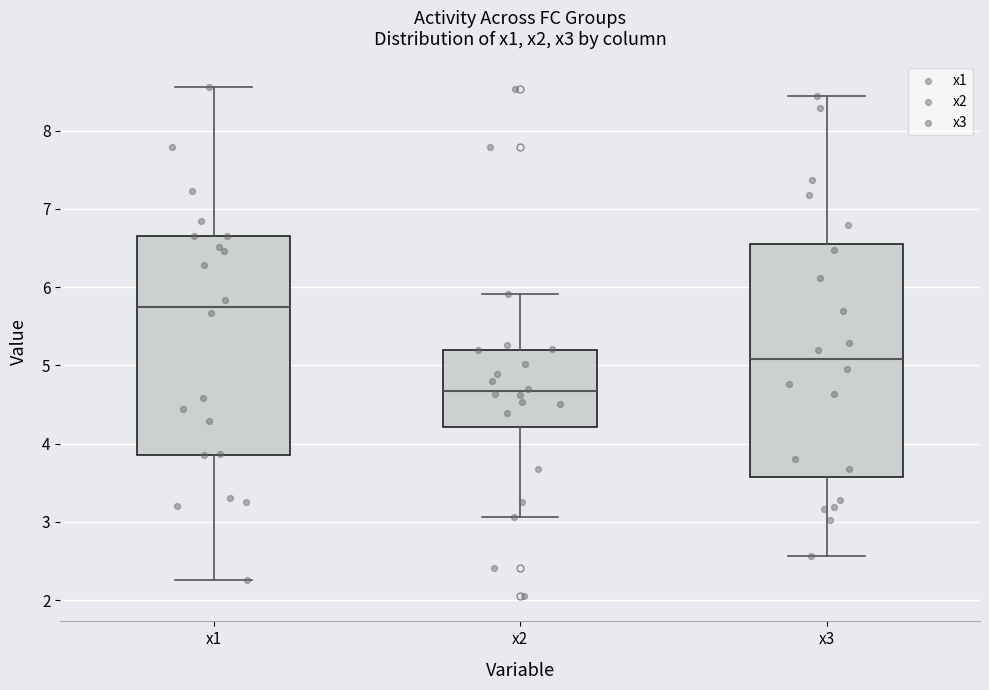

Comparing the boxes themselves (not the whiskers), which one is the tallest?

x3